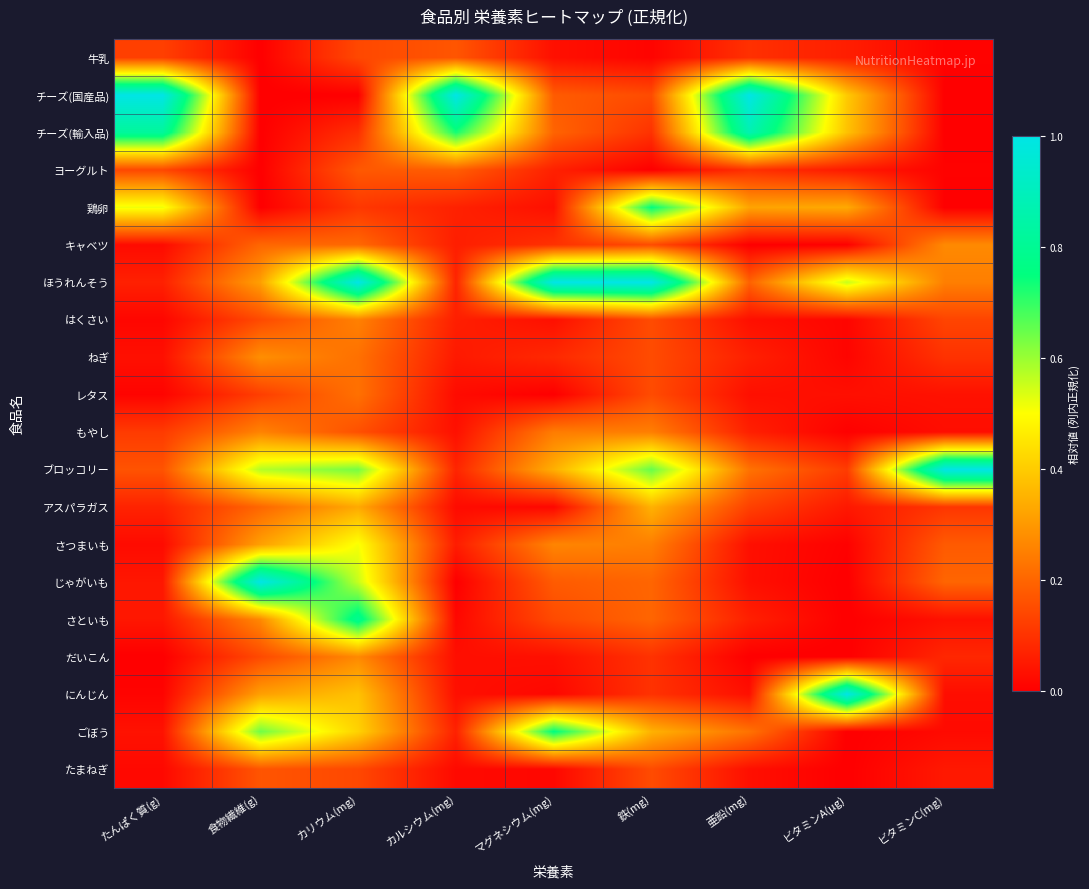

Which series has the largest total across all categories?

ほうれんそう